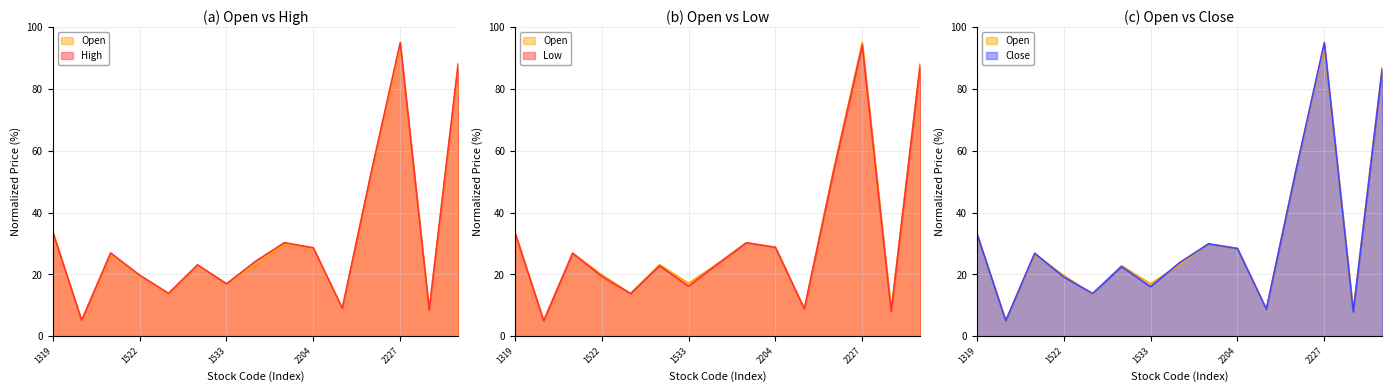

Which category has the highest value in the High series?

2227